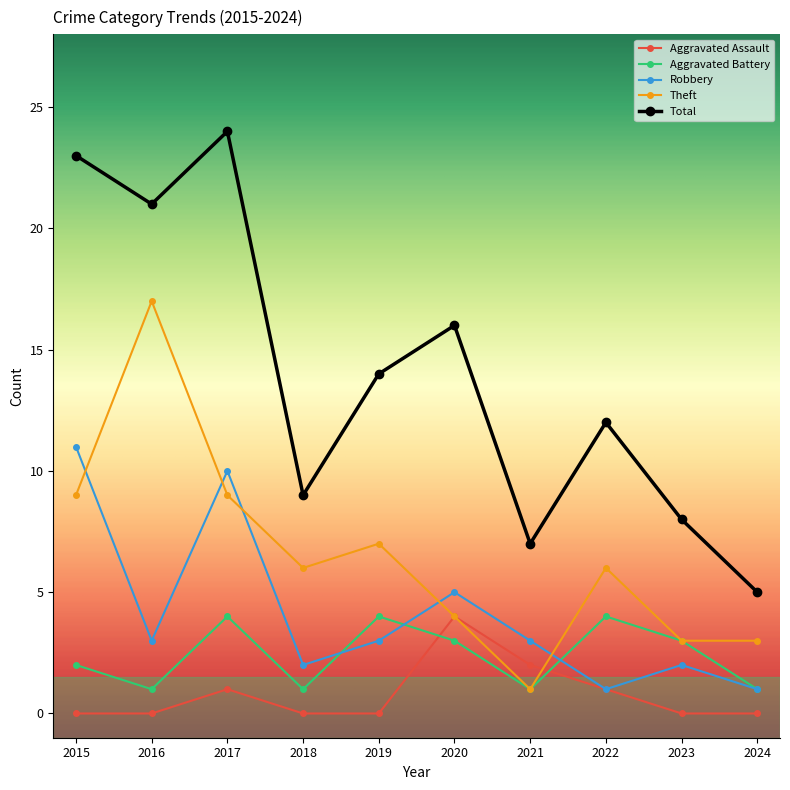

True or false: Aggravated Battery and Aggravated Assault cross at least once.

True